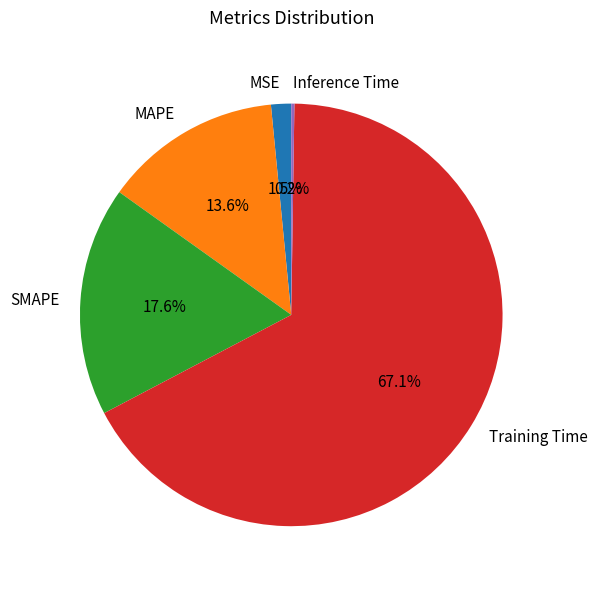

Which has a higher value, SMAPE or MSE?

SMAPE